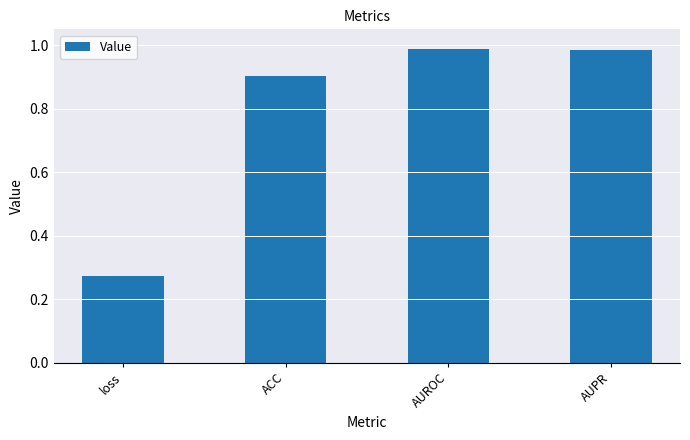

The value at loss is 0.1. True or false?

False